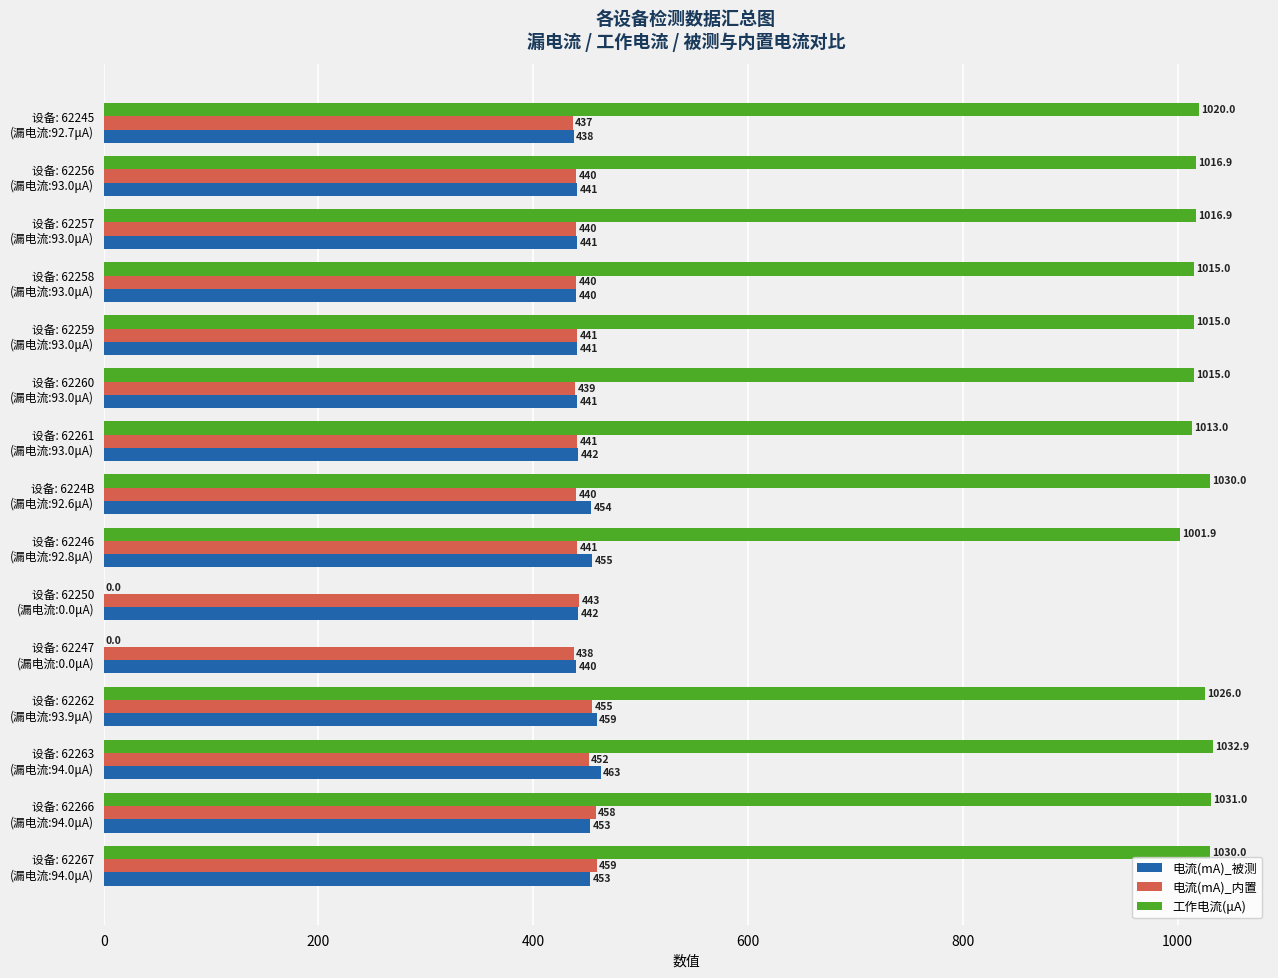

What is the maximum value for 工作电流(μA)?

1032.9